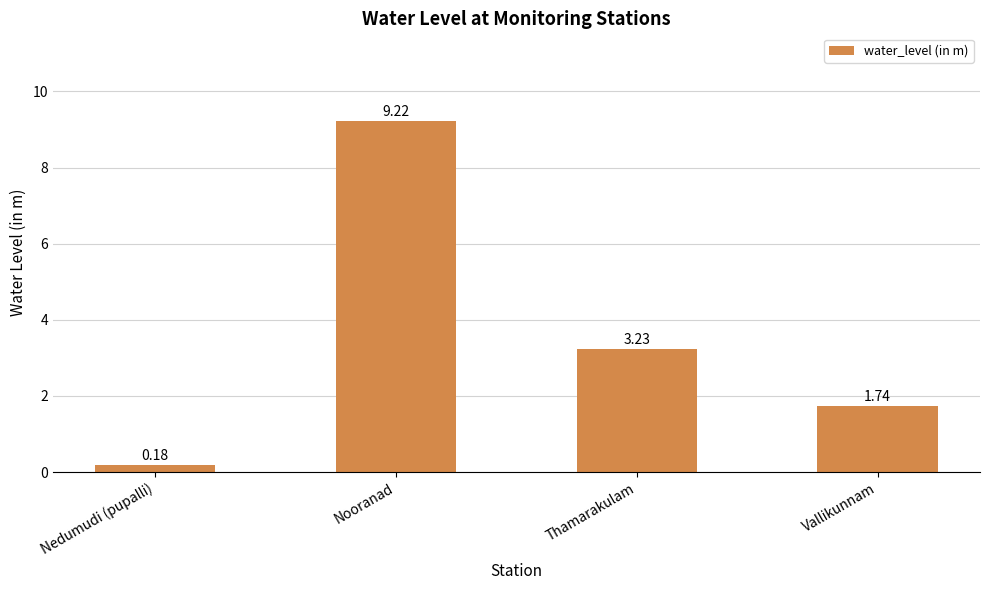

List the labels in order of value, smallest first.

Nedumudi (pupalli), Vallikunnam, Thamarakulam, Nooranad